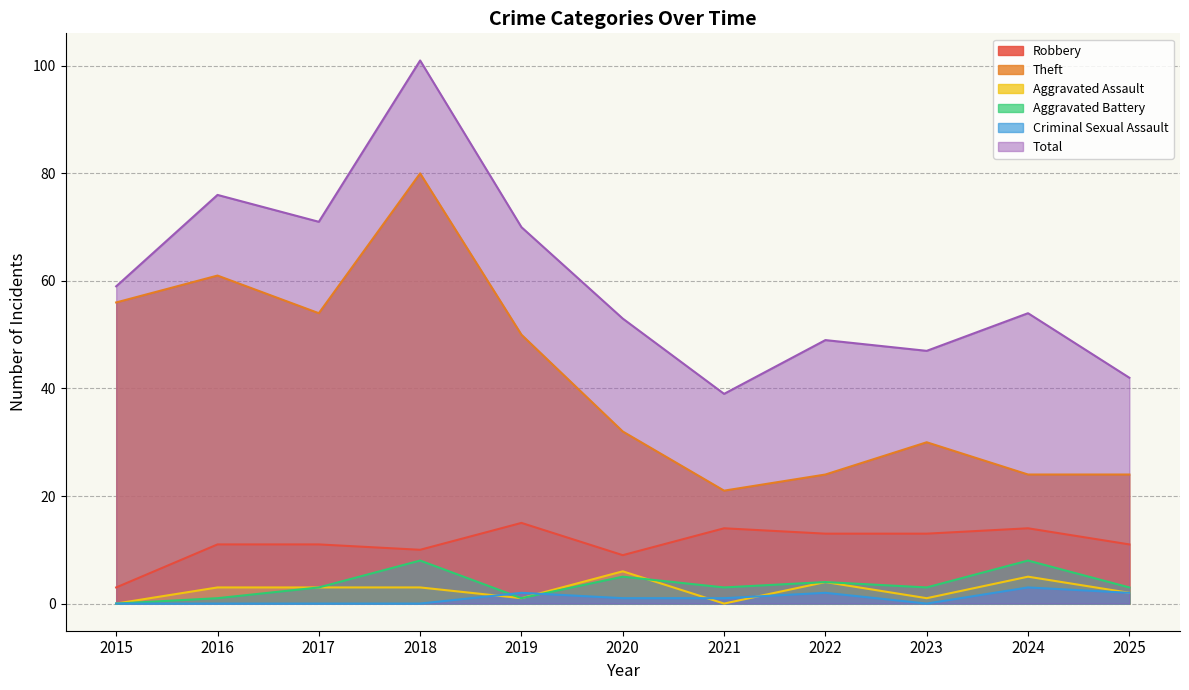

How many interior local valleys does the Aggravated Battery series have?

3